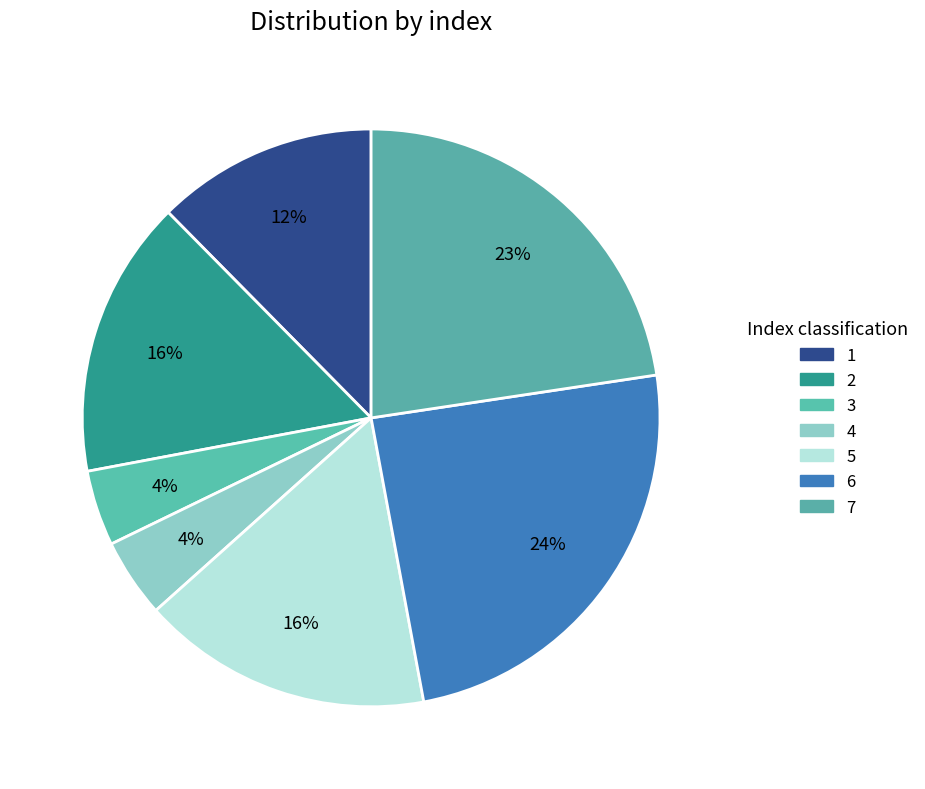

To the nearest percent, what percentage of the pie is 7?

23%